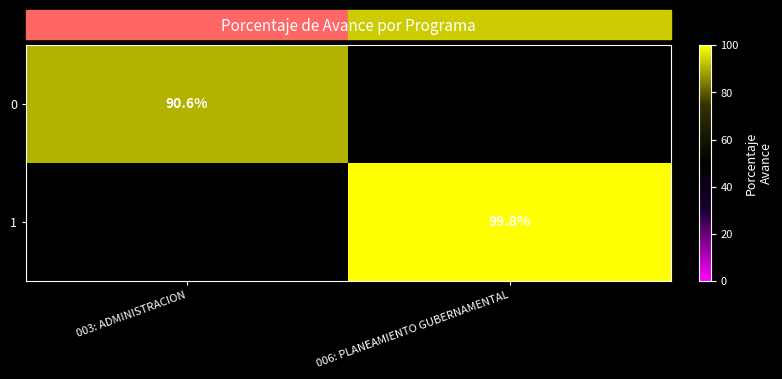

Is the value of 1 at 006: PLANEAMIENTO GUBERNAMENTAL greater than the value of 0 at 003: ADMINISTRACION?

Yes